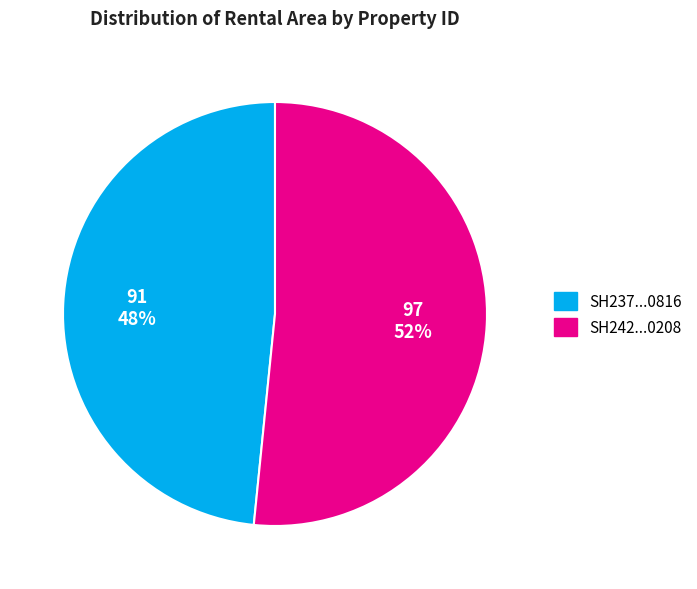

Is there any slice that represents more than half of the pie?

Yes